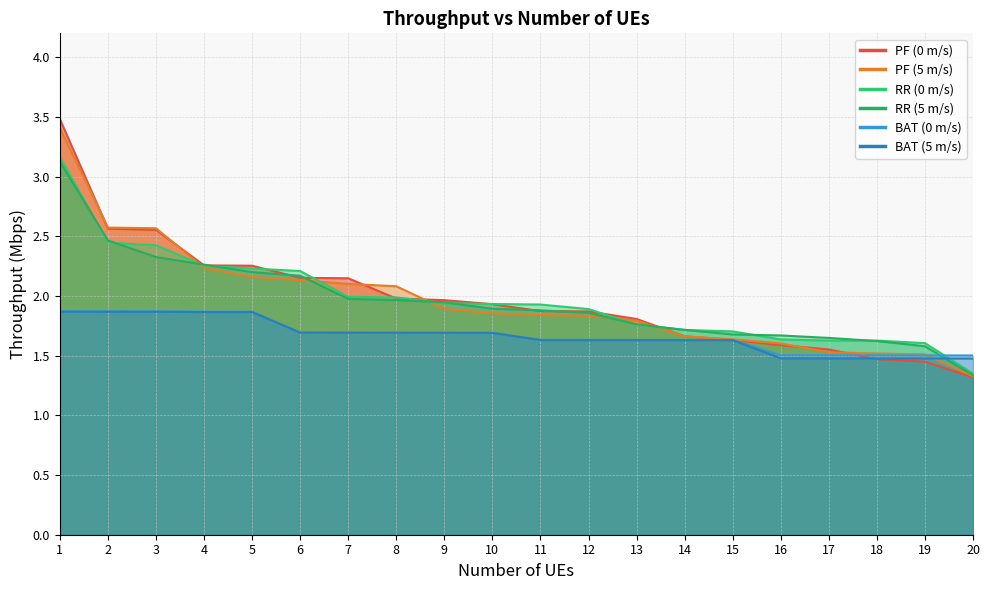

How many data points does each series have?

20